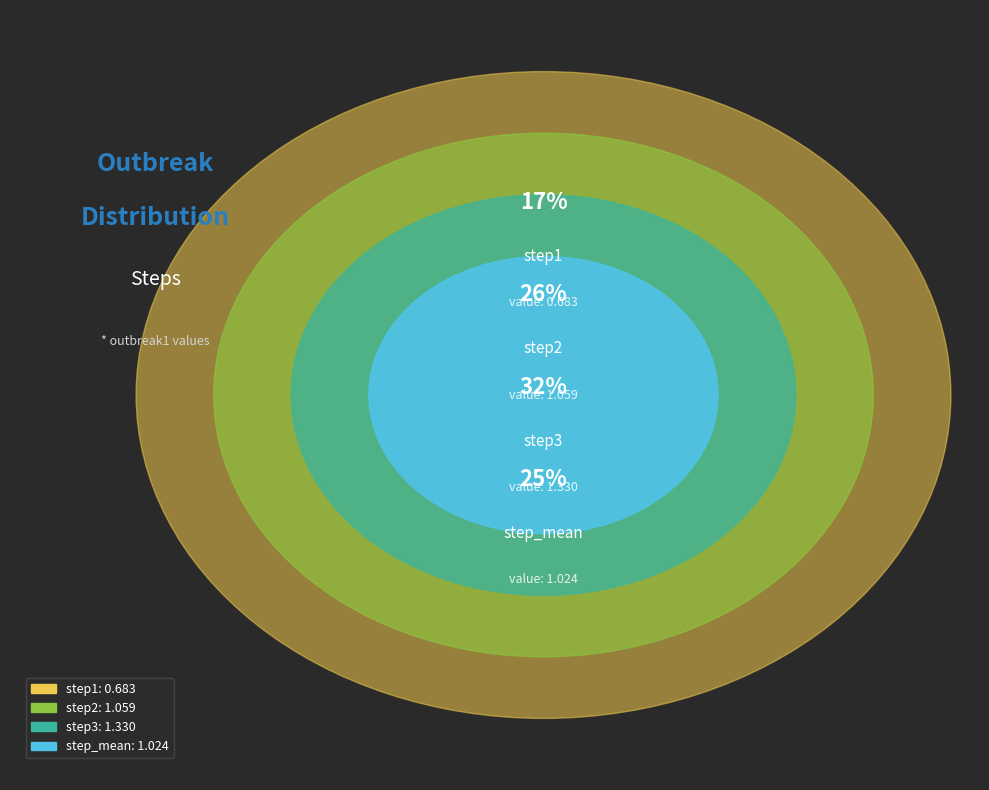

How many segments does this pie chart have?

4